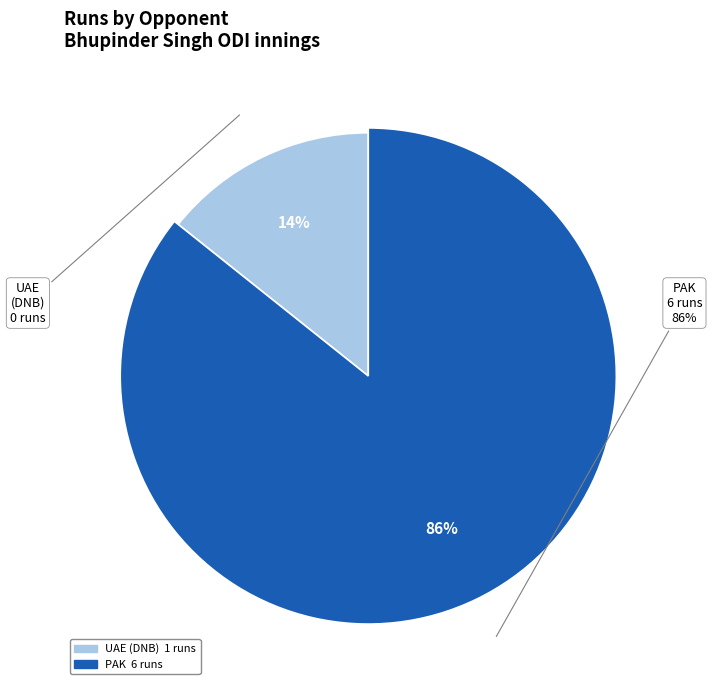

How many slices are in this pie chart?

2